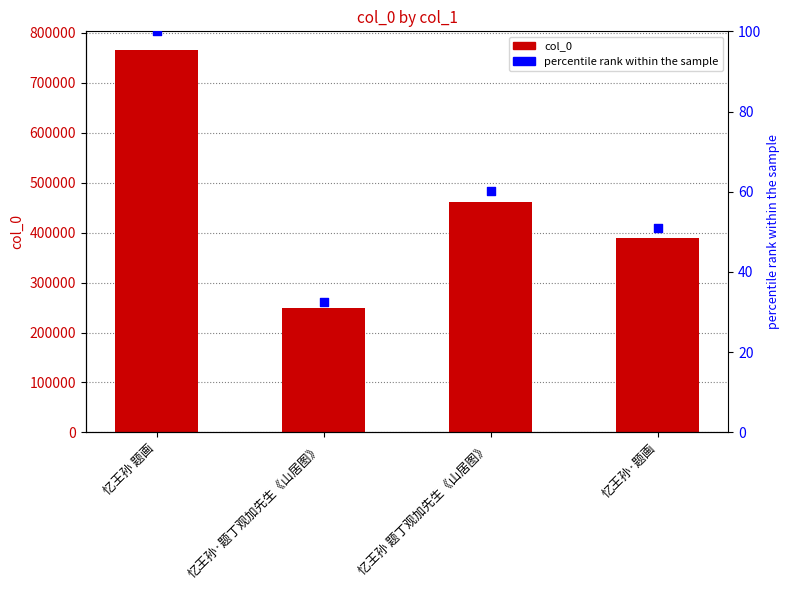

Which series has the largest total across all categories?

col_0